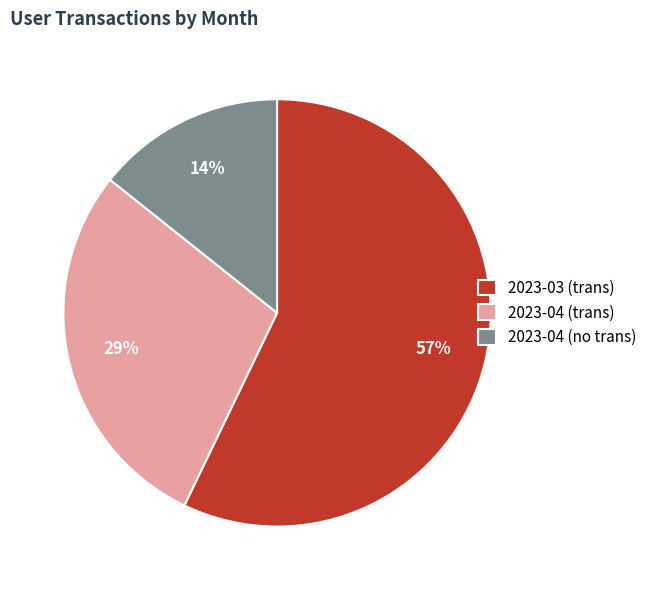

To the nearest percent, what is the difference between the largest and smallest slice percentages?

43%